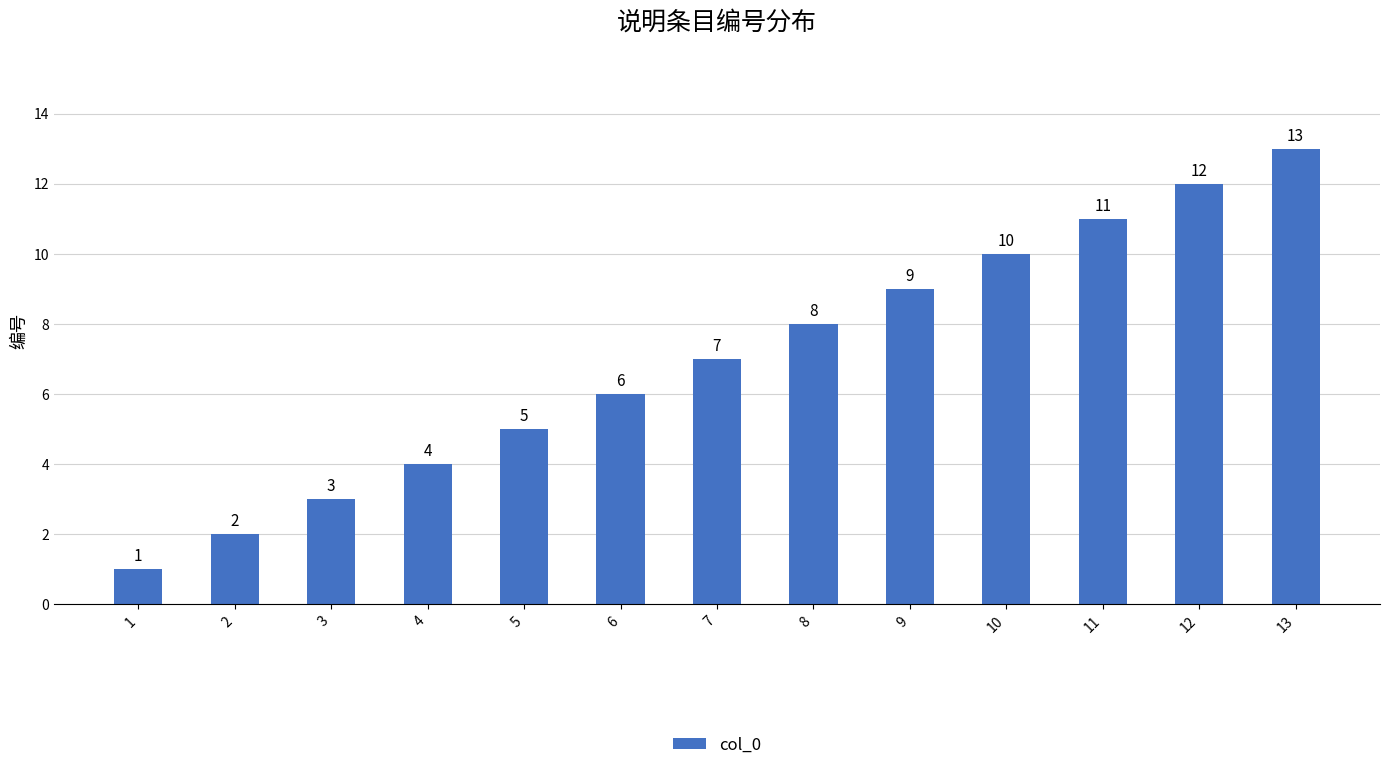

Which has a higher value, 5 or 1?

5